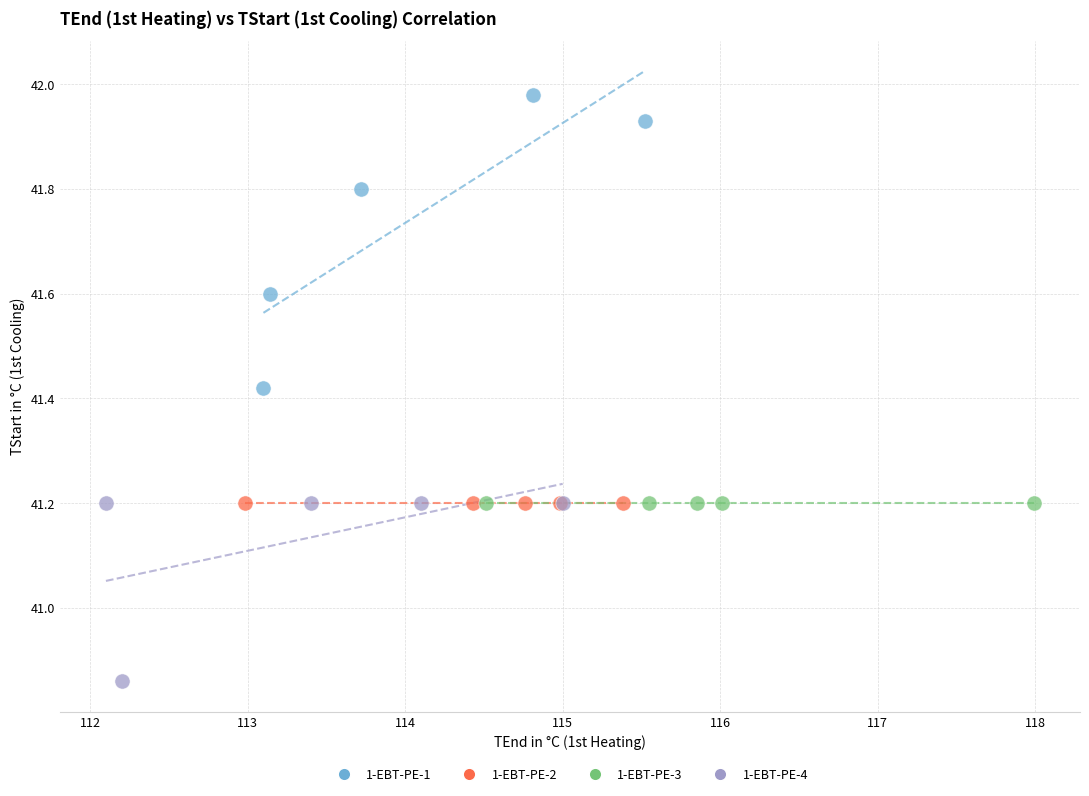

Which series contains the highest Y value?

1-EBT-PE-1